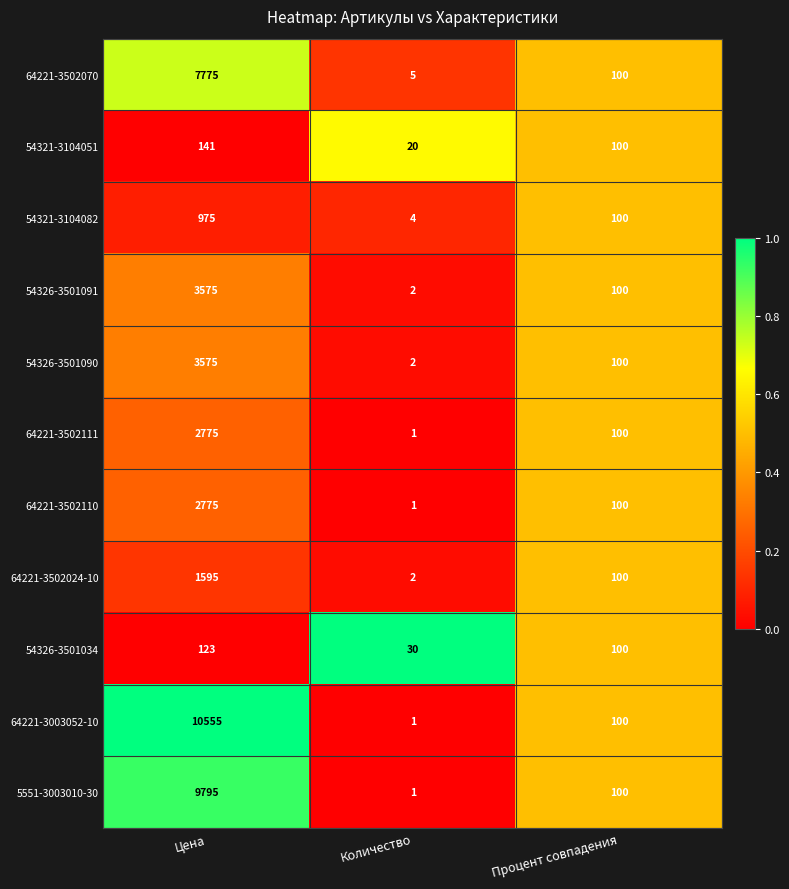

What value does the 54321-3104082 series have at Цена?

975